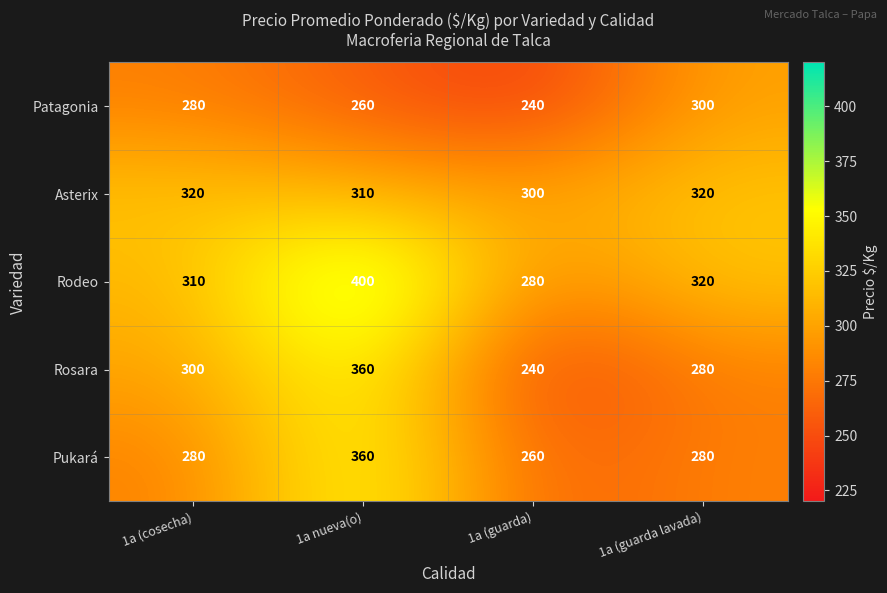

Which series changed the most between 1a (guarda) and 1a (guarda lavada)?

Patagonia